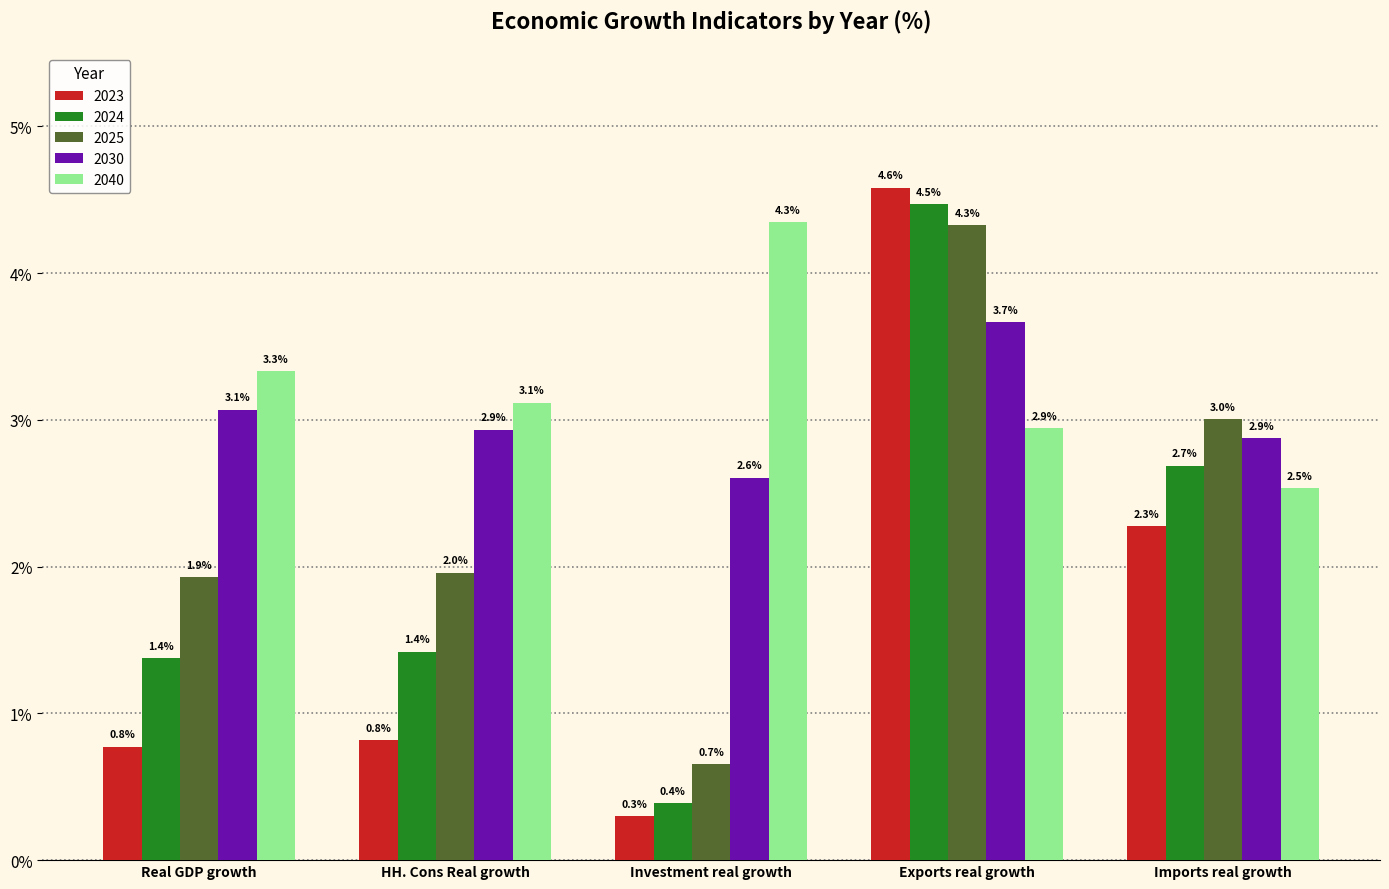

What is the spread (max minus min) of values at Exports real growth?

1.6